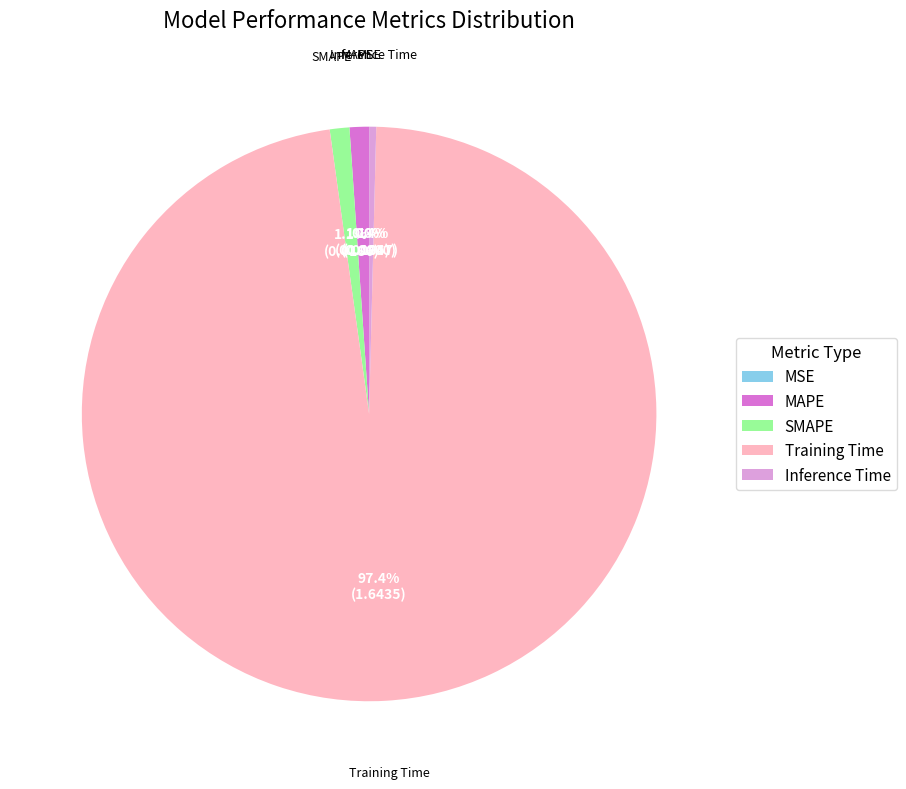

Does Inference Time represent more than half of the total?

No